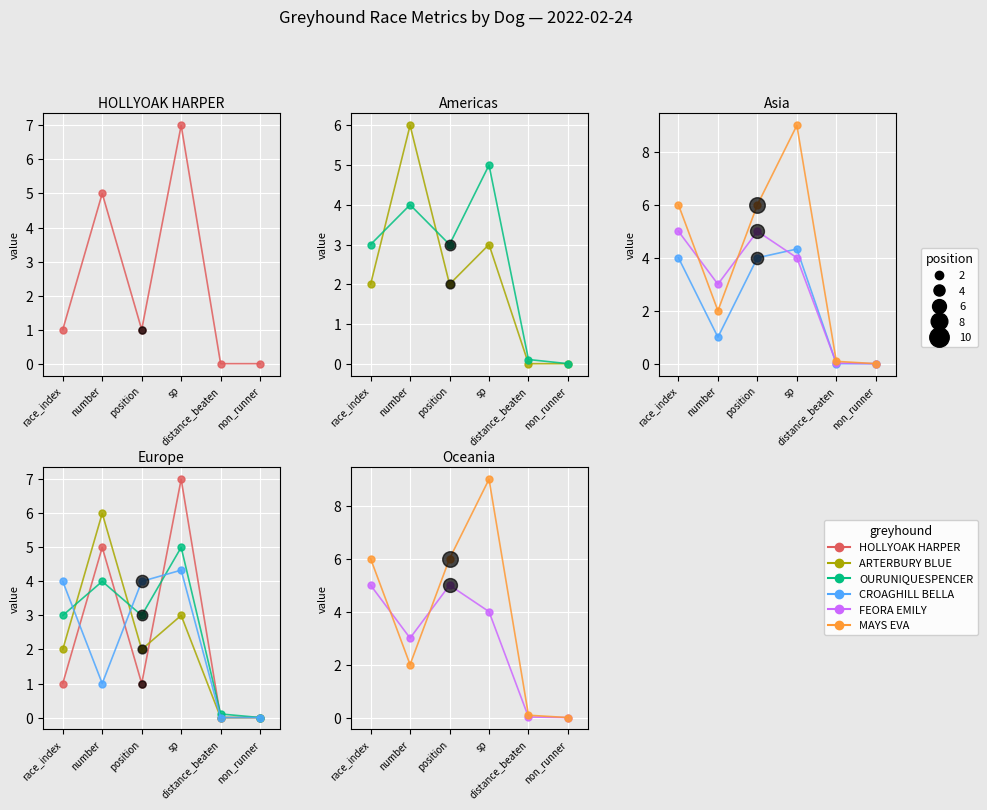

Reading left to right, what are all the values shown in this chart?

HOLLYOAK HARPER: race_index=1.0	number=5.0	position=1.0	sp=7.0	distance_beaten=0.0	non_runner=0.0
ARTERBURY BLUE: race_index=2.0	number=6.0	position=2.0	sp=3.0	distance_beaten=0.0	non_runner=0.0
OURUNIQUESPENCER: race_index=3.0	number=4.0	position=3.0	sp=5.0	distance_beaten=0.1	non_runner=0.0
CROAGHILL BELLA: race_index=4.0	number=1.0	position=4.0	sp=4.3	distance_beaten=0.0	non_runner=0.0
FEORA EMILY: race_index=5.0	number=3.0	position=5.0	sp=4.0	distance_beaten=0.0	non_runner=0.0
MAYS EVA: race_index=6.0	number=2.0	position=6.0	sp=9.0	distance_beaten=0.1	non_runner=0.0